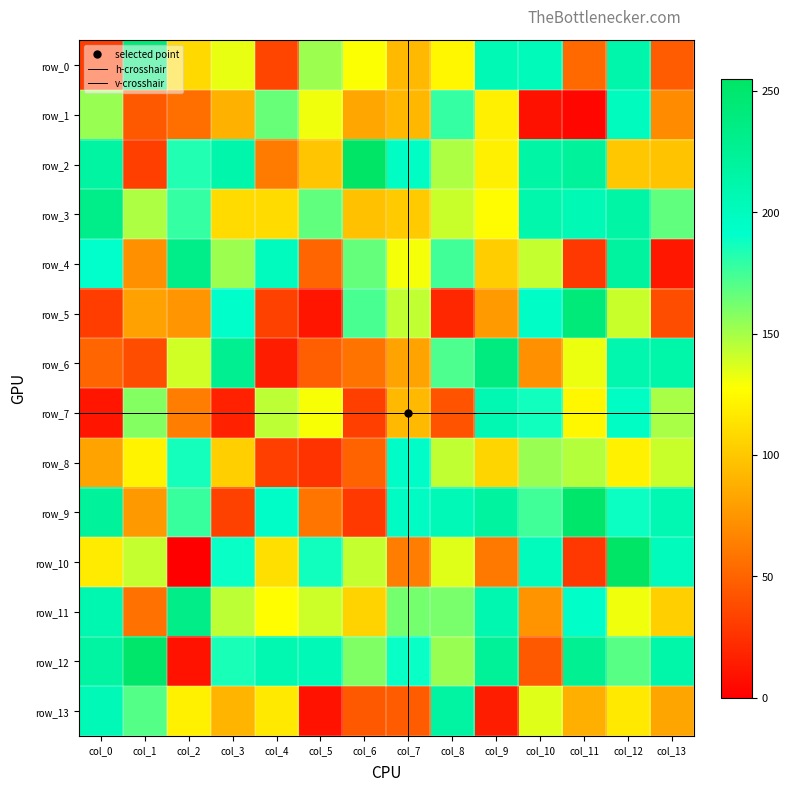

Reading left to right, what are all the values shown in this chart?

row_0: col_0=31	col_1=244	col_2=109	col_3=133	col_4=35	col_5=152	col_6=128	col_7=93	col_8=124	col_9=206	col_10=203	col_11=53	col_12=212	col_13=46
row_1: col_0=153	col_1=45	col_2=56	col_3=89	col_4=165	col_5=131	col_6=84	col_7=92	col_8=178	col_9=120	col_10=9	col_11=4	col_12=199	col_13=70
row_2: col_0=218	col_1=32	col_2=183	col_3=212	col_4=62	col_5=99	col_6=255	col_7=196	col_8=148	col_9=120	col_10=216	col_11=222	col_12=100	col_13=98
row_3: col_0=232	col_1=148	col_2=178	col_3=110	col_4=110	col_5=167	col_6=97	col_7=102	col_8=141	col_9=126	col_10=211	col_11=205	col_12=216	col_13=167
row_4: col_0=191	col_1=73	col_2=232	col_3=152	col_4=199	col_5=51	col_6=166	col_7=130	col_8=175	col_9=103	col_10=142	col_11=28	col_12=219	col_13=12
row_5: col_0=31	col_1=81	col_2=75	col_3=192	col_4=33	col_5=11	col_6=173	col_7=143	col_8=20	col_9=78	col_10=195	col_11=242	col_12=141	col_13=39
row_6: col_0=51	col_1=39	col_2=139	col_3=228	col_4=15	col_5=48	col_6=58	col_7=82	col_8=172	col_9=239	col_10=73	col_11=132	col_12=210	col_13=213
row_7: col_0=11	col_1=158	col_2=63	col_3=17	col_4=144	col_5=129	col_6=32	col_7=93	col_8=42	col_9=207	col_10=187	col_11=124	col_12=196	col_13=149
row_8: col_0=82	col_1=122	col_2=186	col_3=104	col_4=32	col_5=26	col_6=50	col_7=194	col_8=143	col_9=107	col_10=153	col_11=146	col_12=121	col_13=141
row_9: col_0=222	col_1=77	col_2=177	col_3=33	col_4=194	col_5=59	col_6=29	col_7=197	col_8=204	col_9=219	col_10=175	col_11=252	col_12=188	col_13=207
row_10: col_0=118	col_1=142	col_2=0	col_3=189	col_4=112	col_5=187	col_6=142	col_7=63	col_8=135	col_9=61	col_10=201	col_11=28	col_12=255	col_13=201
row_11: col_0=209	col_1=57	col_2=234	col_3=144	col_4=127	col_5=140	col_6=106	col_7=162	col_8=161	col_9=209	col_10=74	col_11=193	col_12=131	col_13=104
row_12: col_0=218	col_1=252	col_2=10	col_3=185	col_4=208	col_5=204	col_6=159	col_7=189	col_8=153	col_9=223	col_10=45	col_11=227	col_12=169	col_13=213
row_13: col_0=204	col_1=170	col_2=121	col_3=91	col_4=117	col_5=10	col_6=45	col_7=46	col_8=218	col_9=15	col_10=135	col_11=88	col_12=117	col_13=83